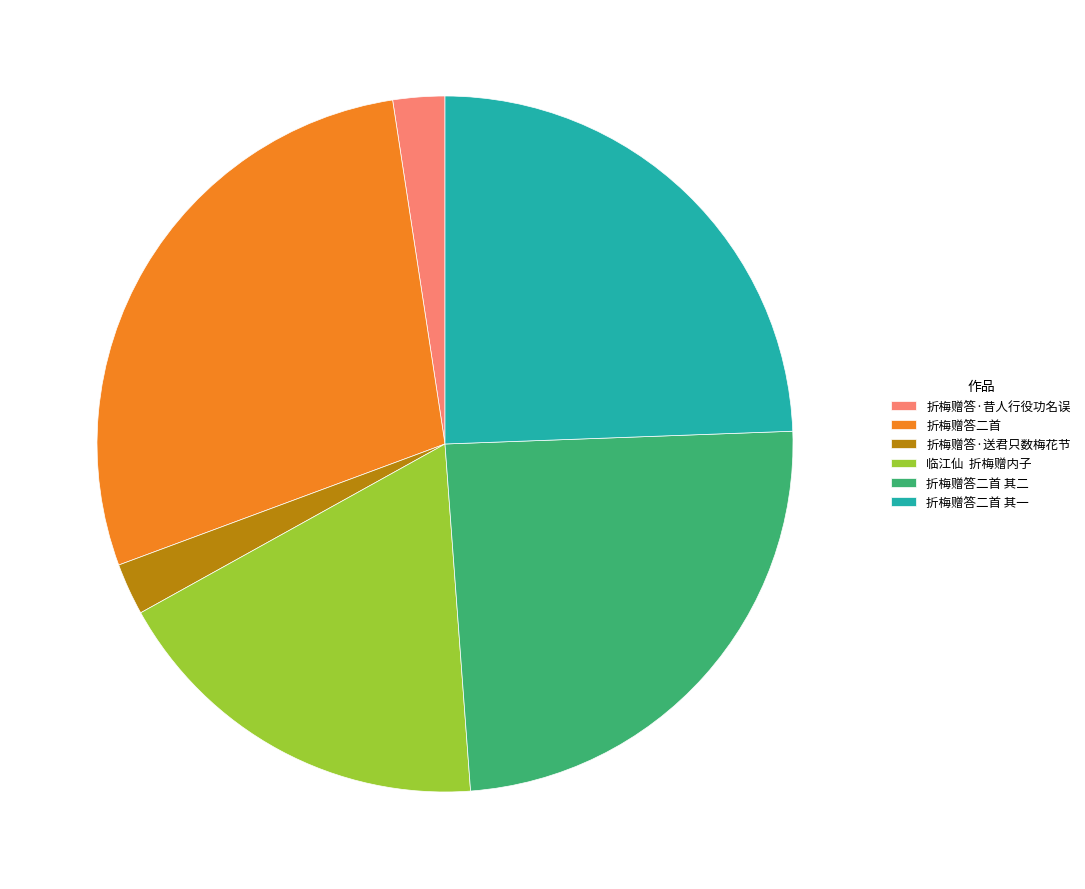

Which slice is the largest?

折梅赠答二首